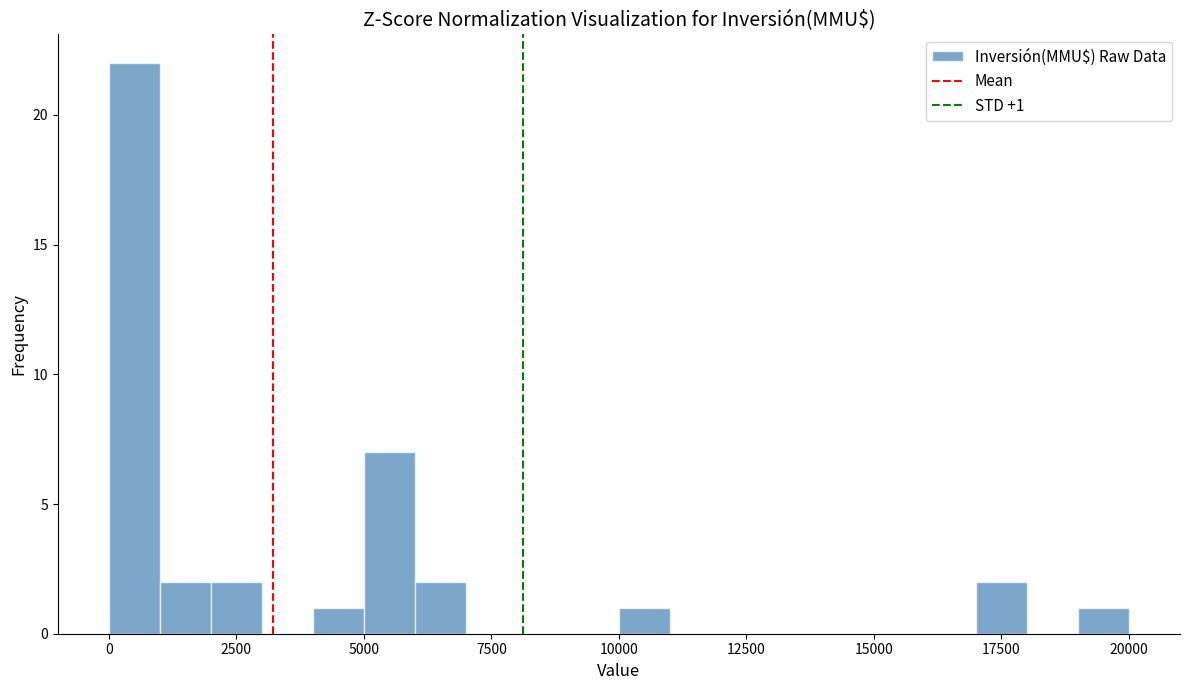

Read against the x-axis, roughly where is the centre of the tallest bar?

500